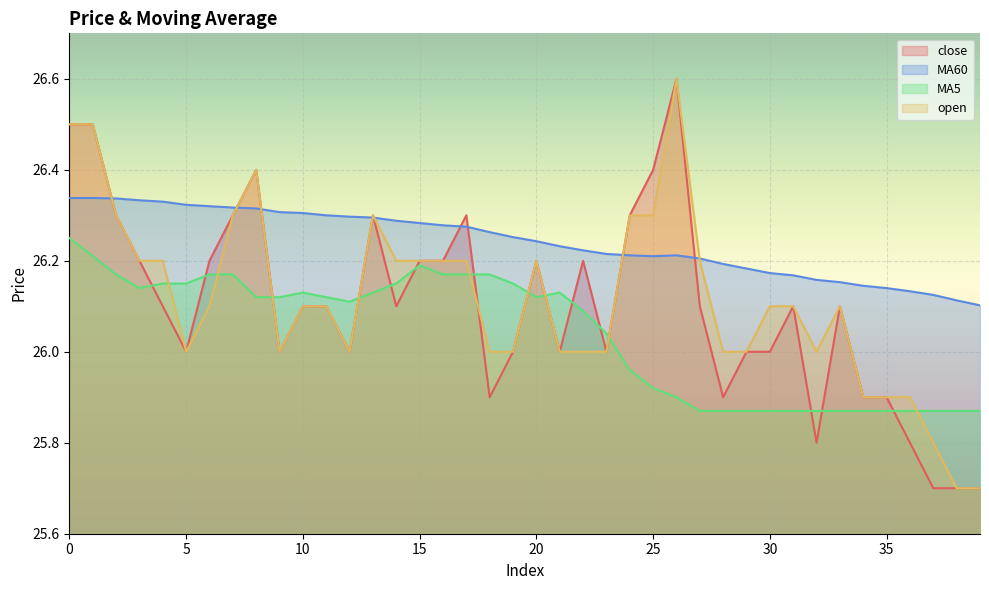

Rank the series by their maximum value, from lowest to highest.

MA5, MA60, close, open